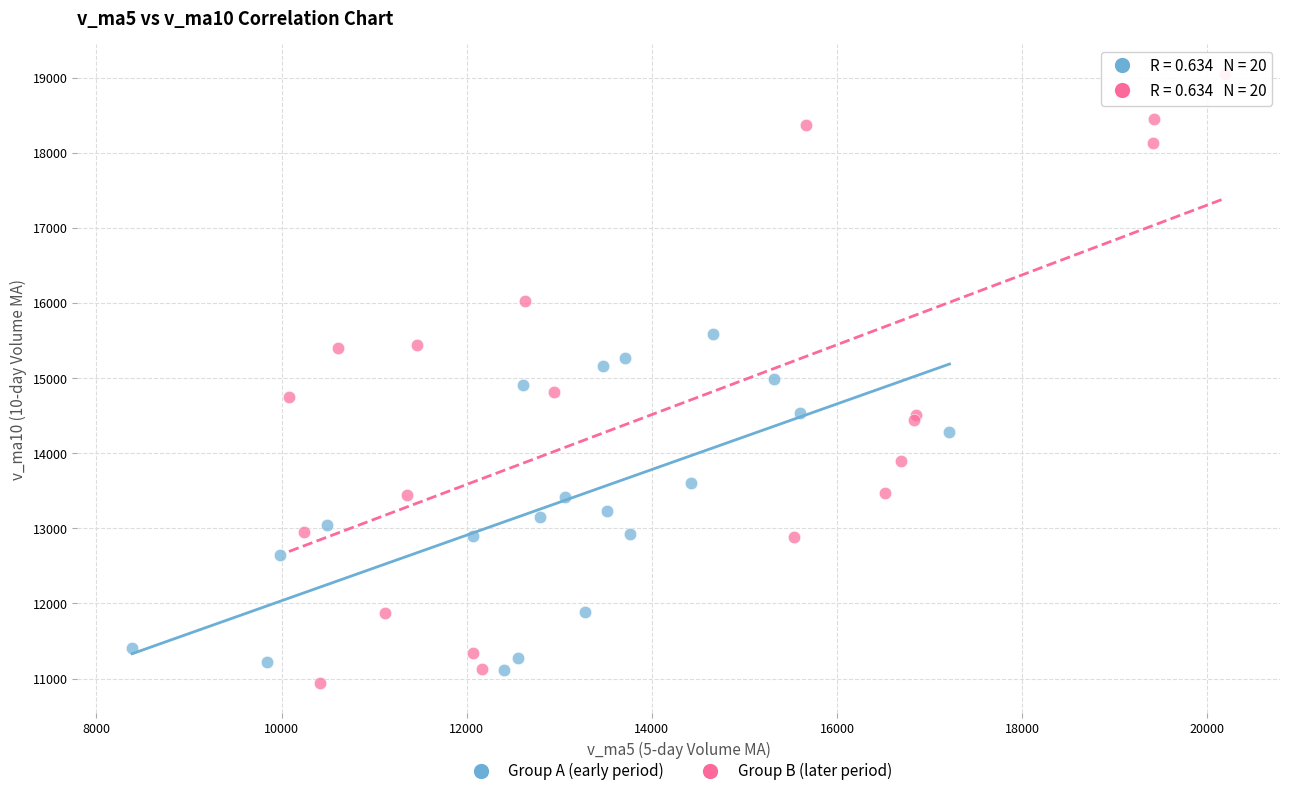

What are all the series names shown in the legend?

Group A (early period), Group B (later period)